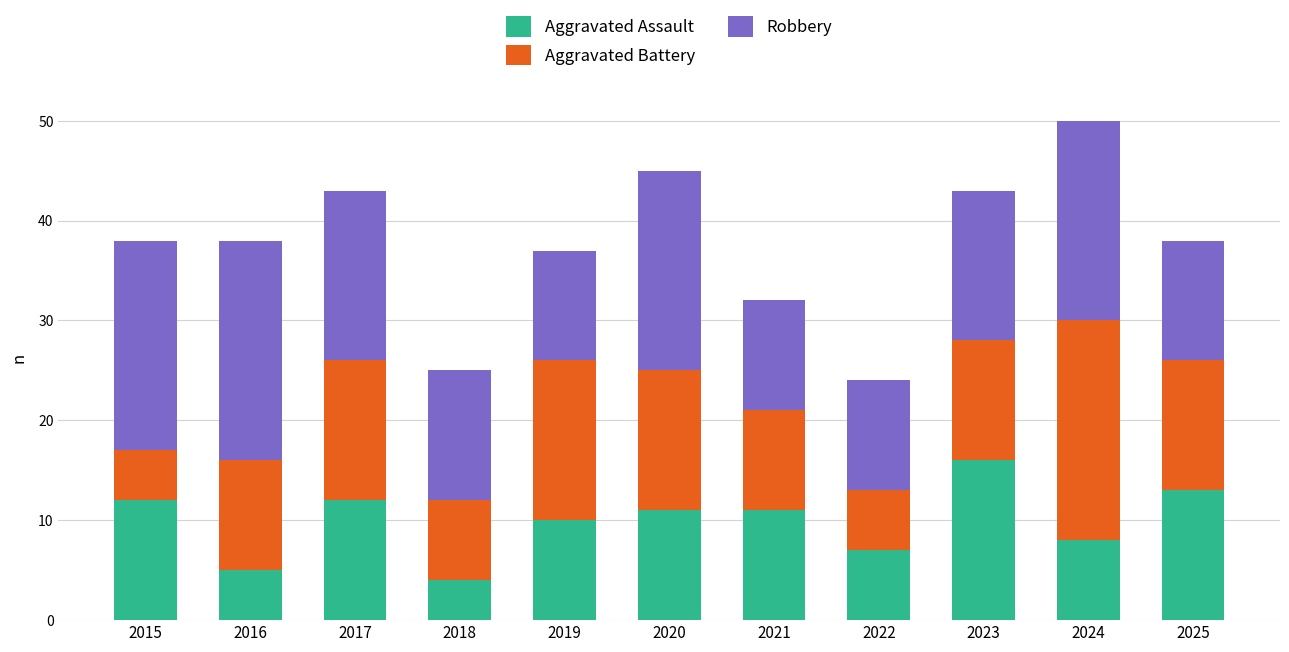

What is the sum of the Aggravated Assault values at 2016 and 2023?

21